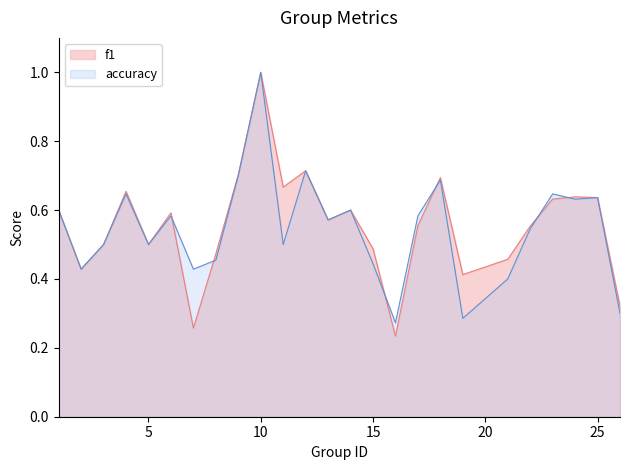

Is the value of f1 at 17 greater than the value of accuracy at 16?

Yes